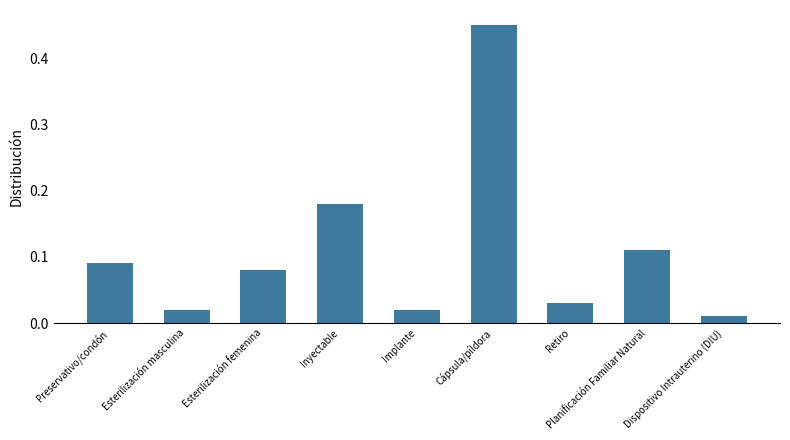

What is the difference between the maximum and minimum values?

0.4